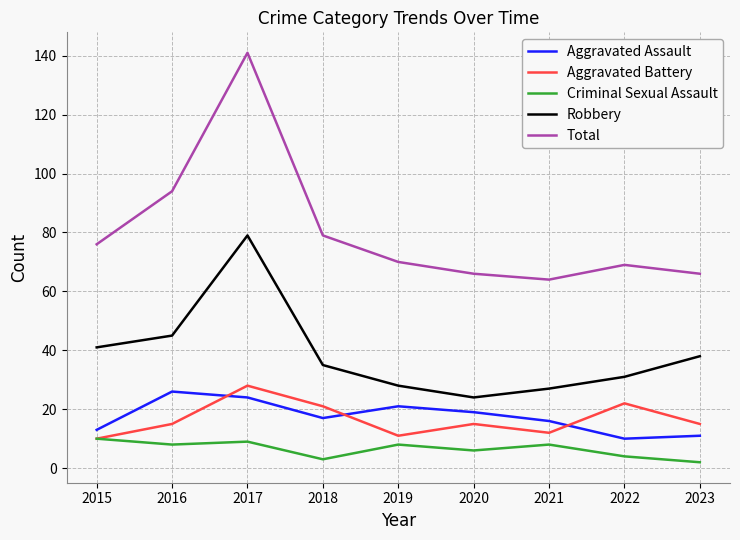

Is it true that Aggravated Assault equals 21 at 2019?

True